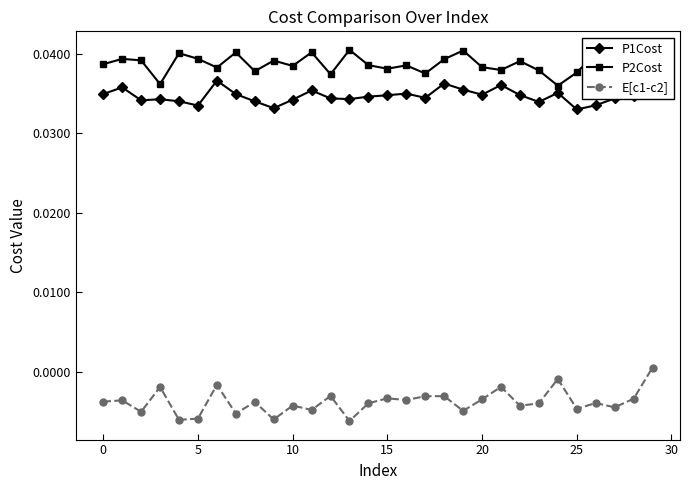

True or false: E[c1-c2] and P2Cost intersect in this chart.

False